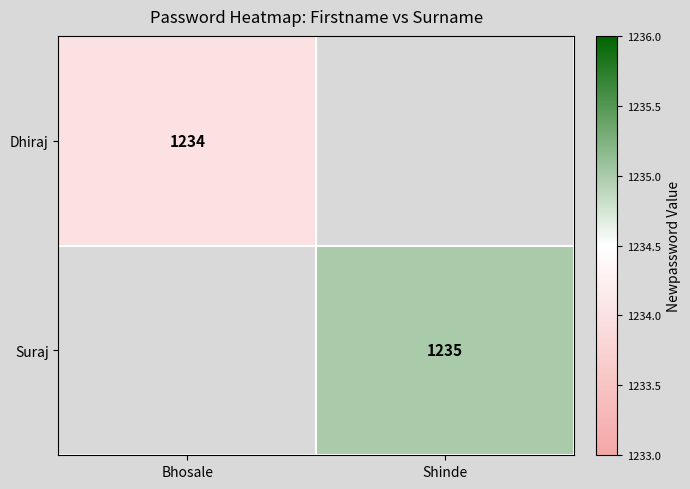

Count the number of categories in the chart.

2